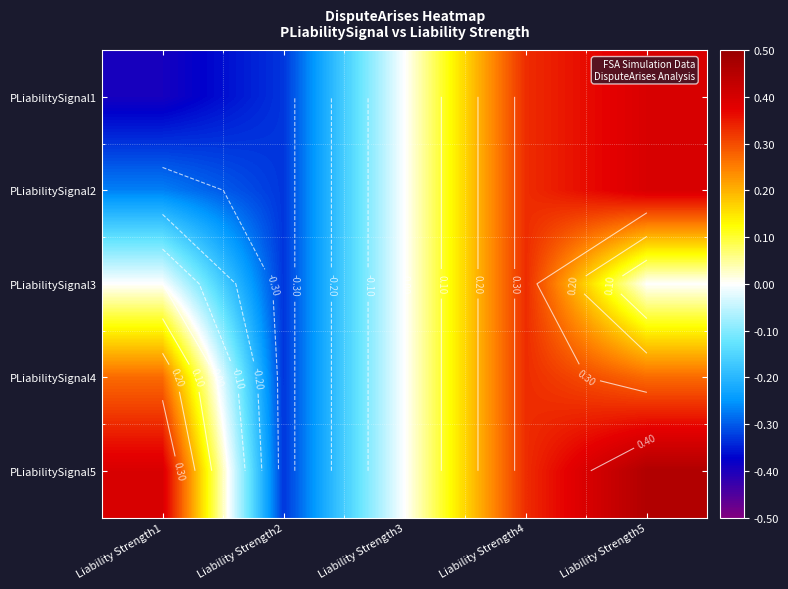

What is the highest value of the PLiabilitySignal4 series?

0.3